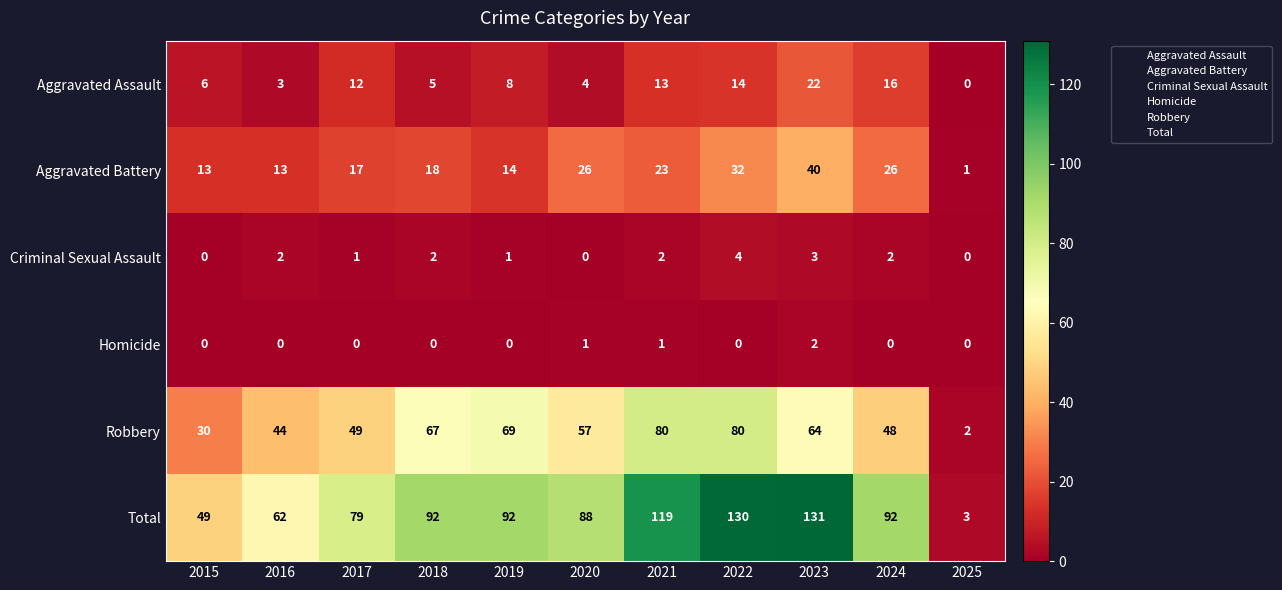

List the series in order of their peak value, highest first.

Total, Robbery, Aggravated Battery, Aggravated Assault, Criminal Sexual Assault, Homicide